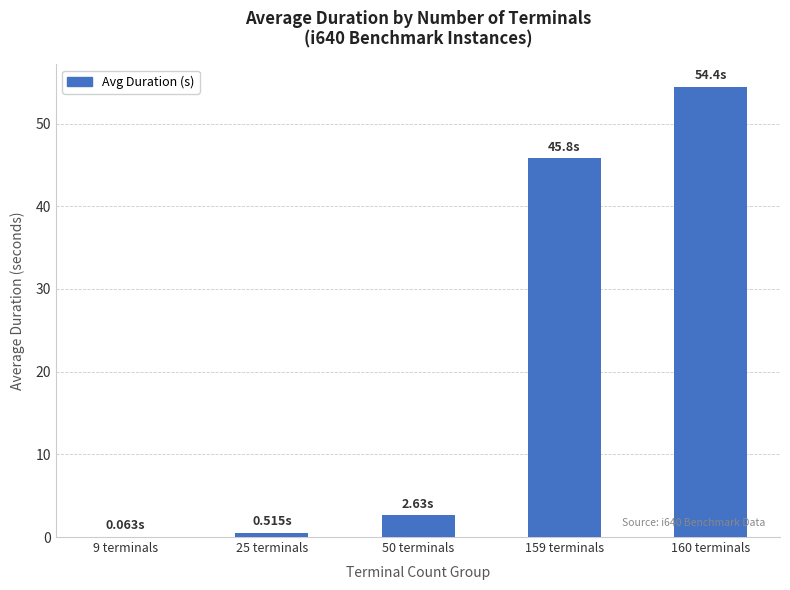

The chart shows a value of 0.1 at 9 terminals. True or false?

True